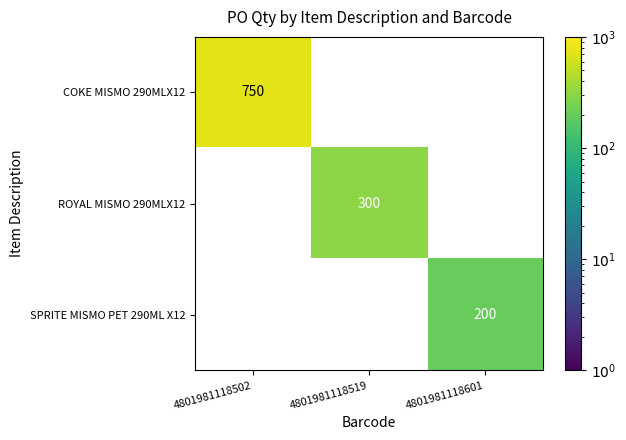

Which series has the widest spread of values?

COKE MISMO 290MLX12